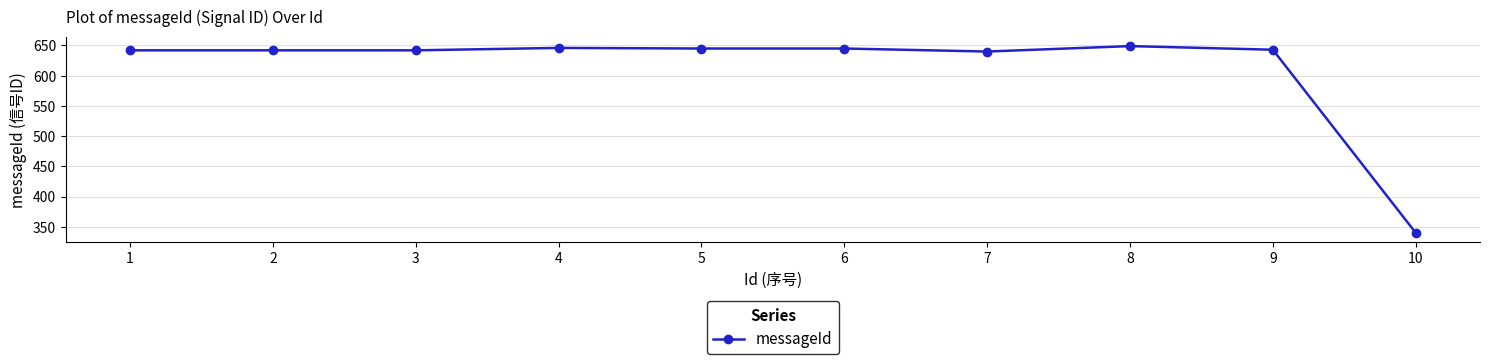

What is the greatest value displayed?

649